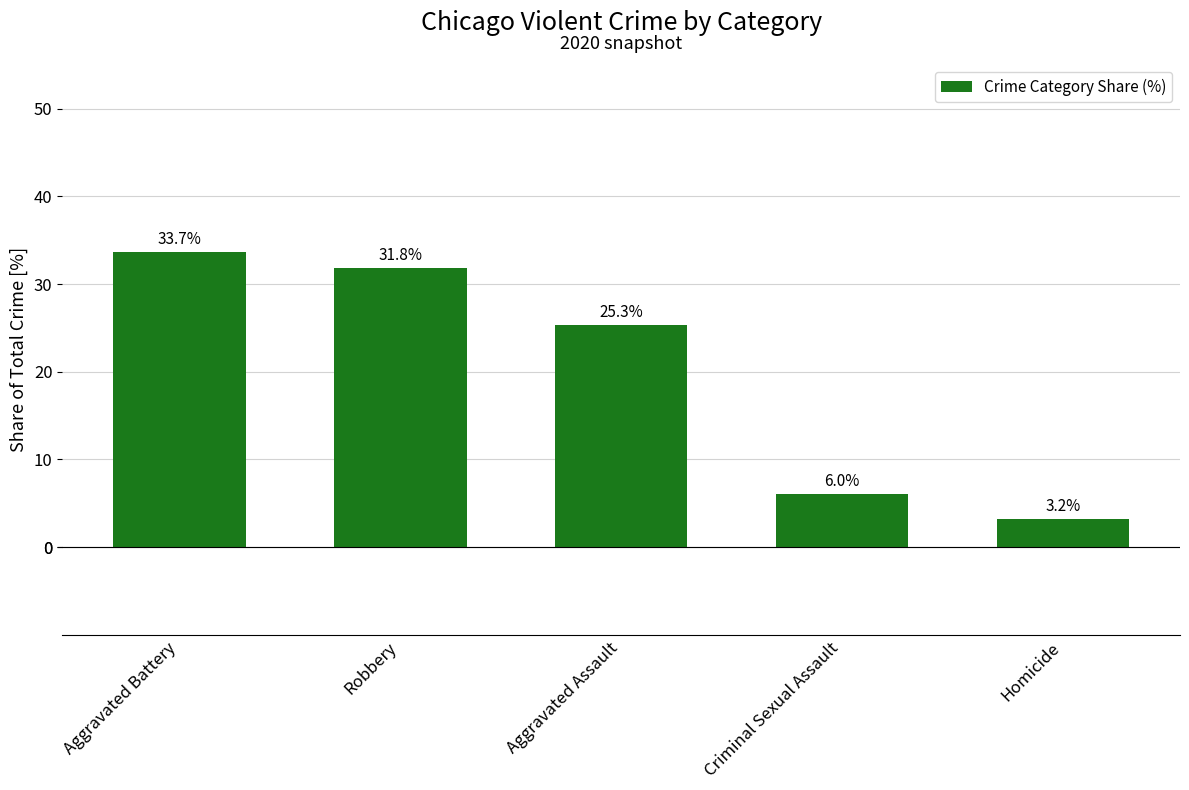

At which label is the value closest to 18?

Aggravated Assault